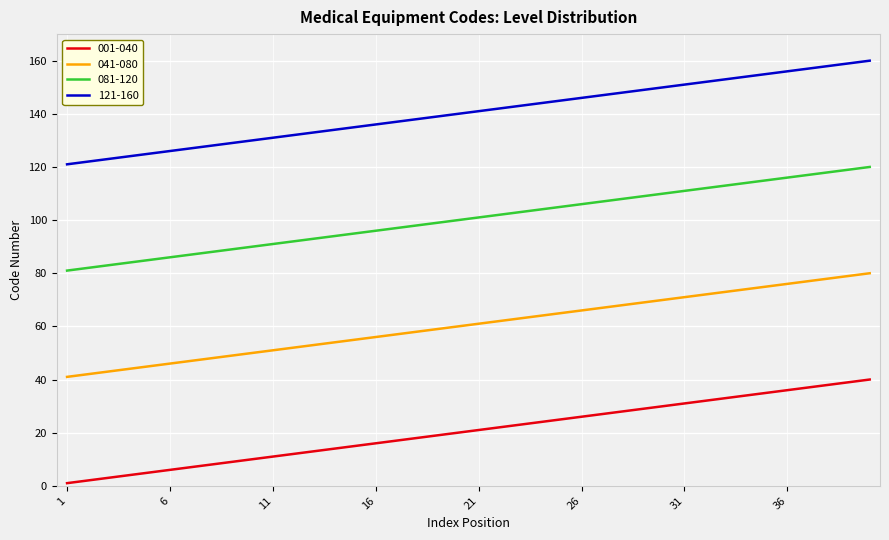

Rank the series by their average value, from highest to lowest.

121-160, 081-120, 041-080, 001-040